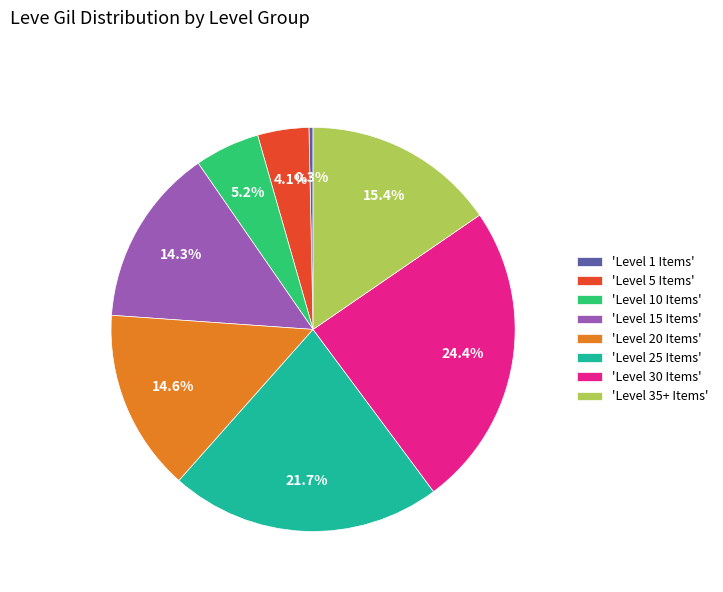

Which category has the biggest portion of the pie?

'Level 30 Items'